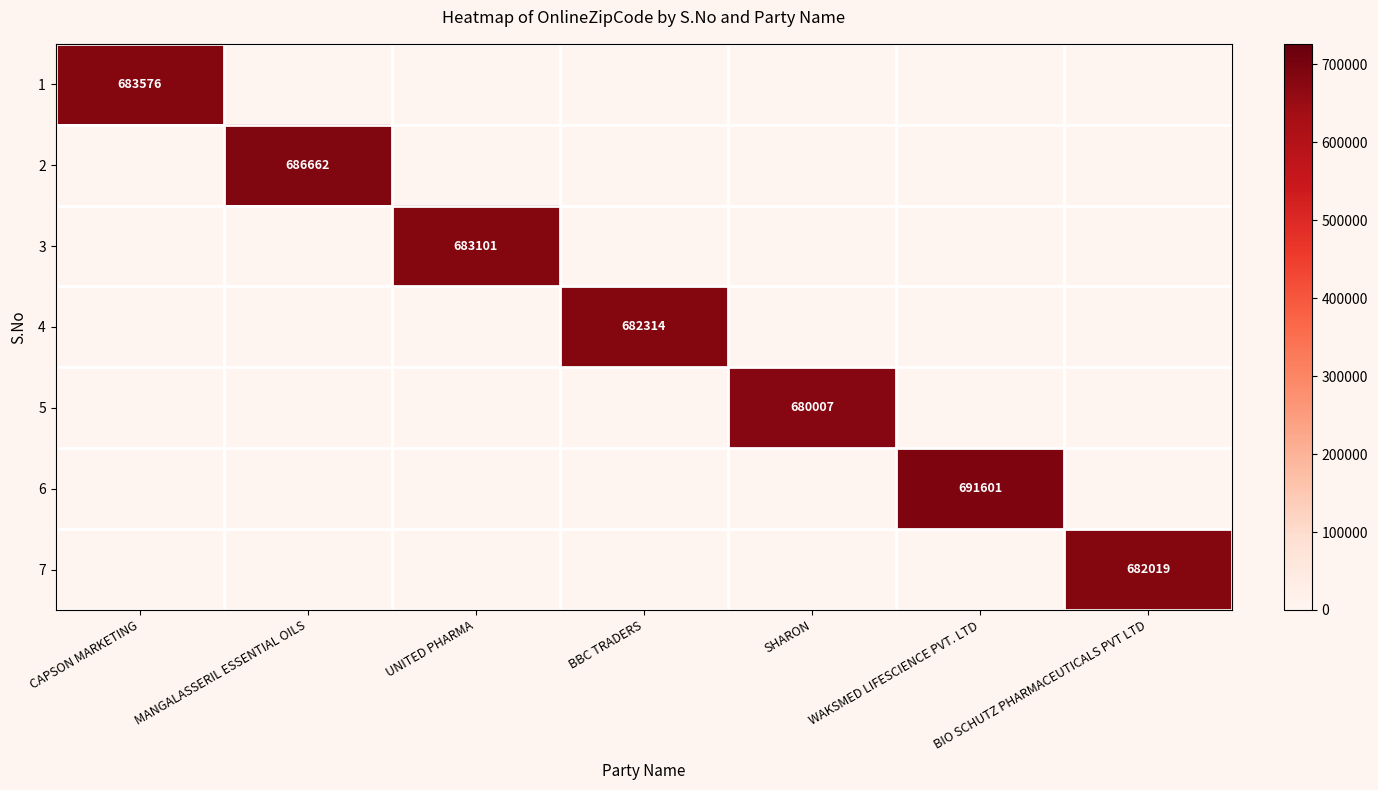

The value of 6 at WAKSMED LIFESCIENCE PVT. LTD is 691601. True or false?

True